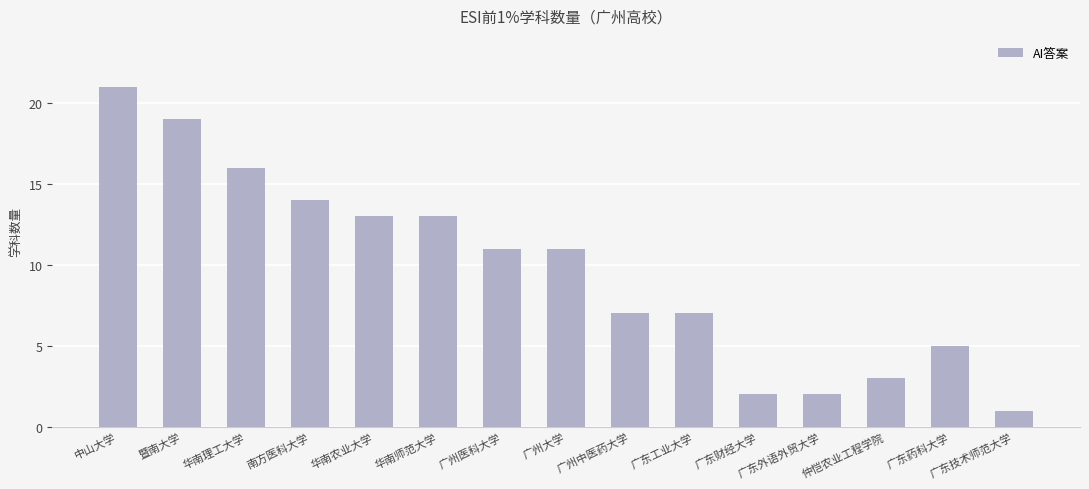

The chart shows a value of 4 at 广州医科大学. True or false?

False